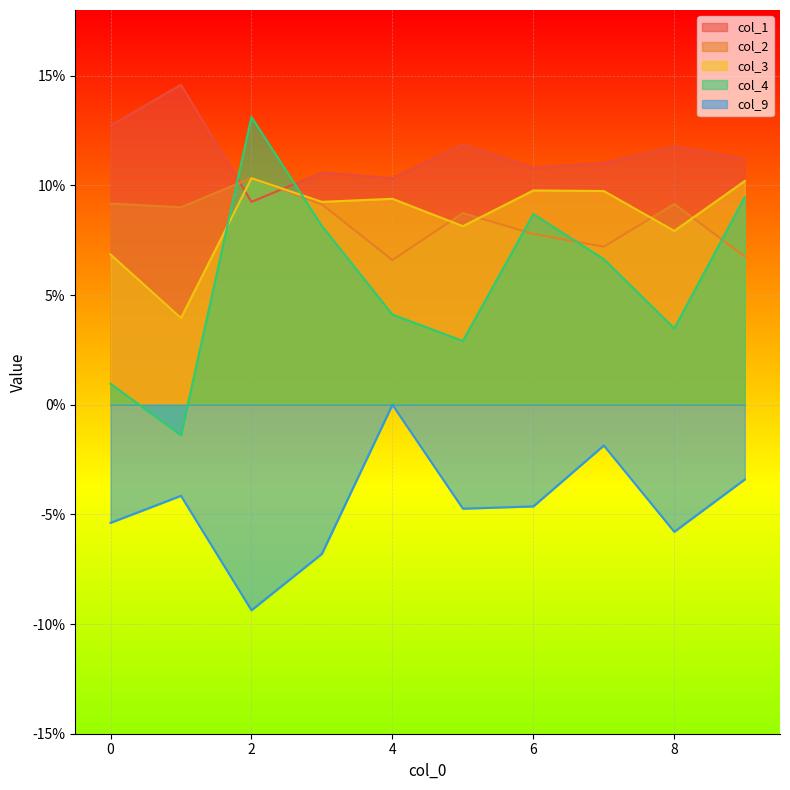

Reading left to right, what are all the values shown in this chart?

col_1: 0=0.1	1=0.1	2=0.1	3=0.1	4=0.1	5=0.1	6=0.1	7=0.1	8=0.1	9=0.1
col_2: 0=0.1	1=0.1	2=0.1	3=0.1	4=0.1	5=0.1	6=0.1	7=0.1	8=0.1	9=0.1
col_3: 0=0.1	1=0.0	2=0.1	3=0.1	4=0.1	5=0.1	6=0.1	7=0.1	8=0.1	9=0.1
col_4: 0=0.0	1=-0.0	2=0.1	3=0.1	4=0.0	5=0.0	6=0.1	7=0.1	8=0.0	9=0.1
col_9: 0=-0.1	1=-0.0	2=-0.1	3=-0.1	4=0.0	5=-0.0	6=-0.0	7=-0.0	8=-0.1	9=-0.0